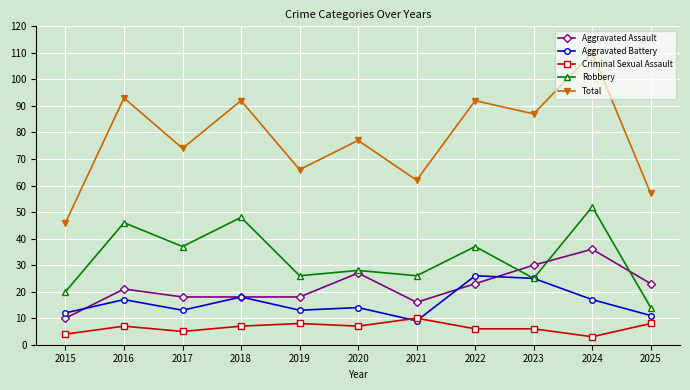

What is the total value across all series at 2018?

183